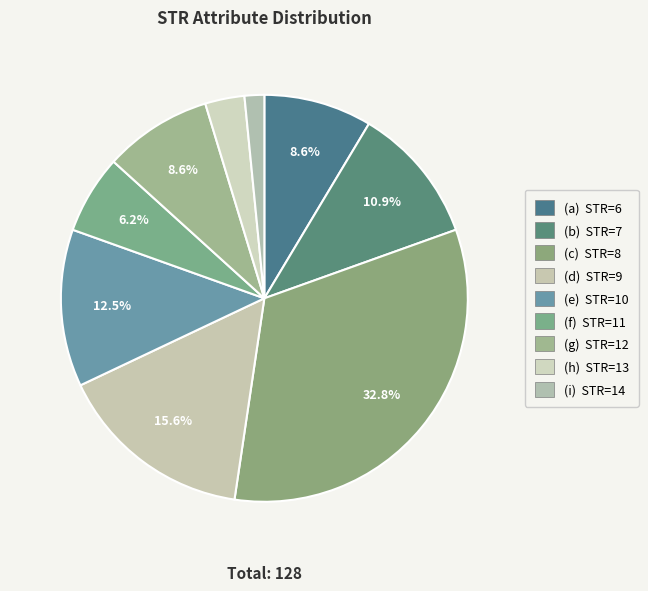

What is the smallest slice in the pie chart?

STR=14